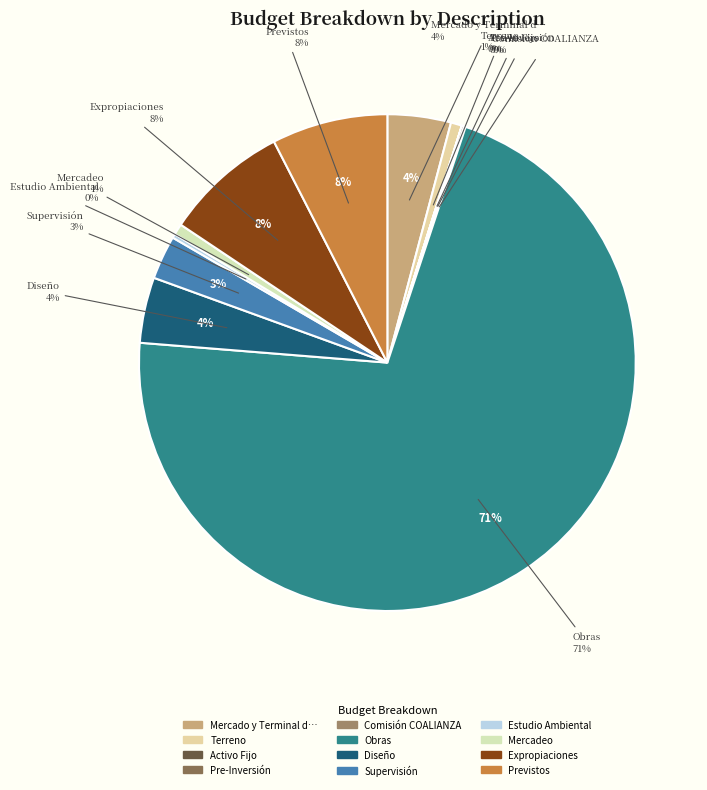

Which slice is the smallest?

Activo Fijo